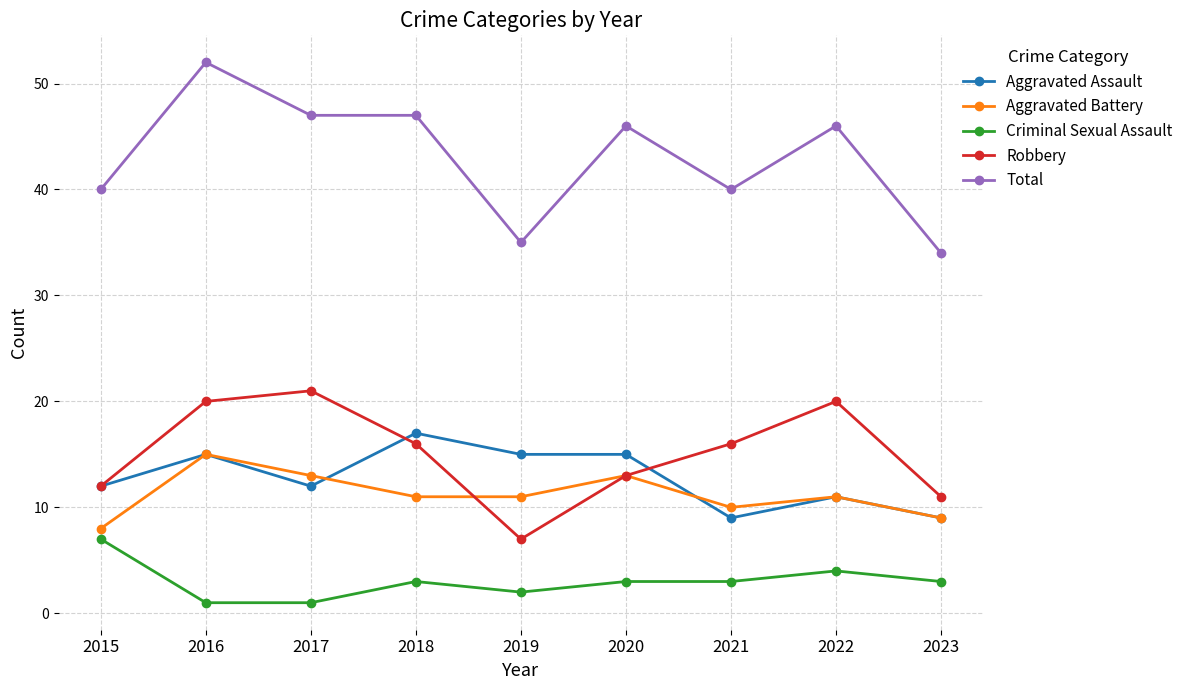

What is the minimum value for Robbery?

7